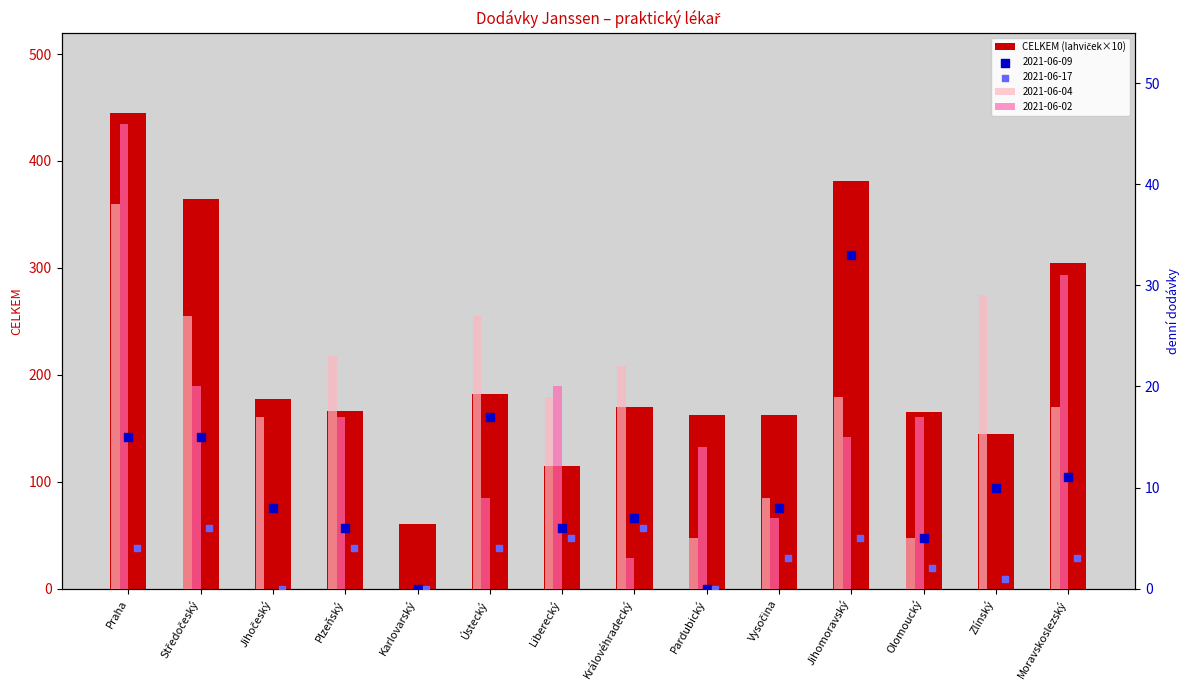

Which has a higher value, Zlínský or Jihomoravský?

Jihomoravský